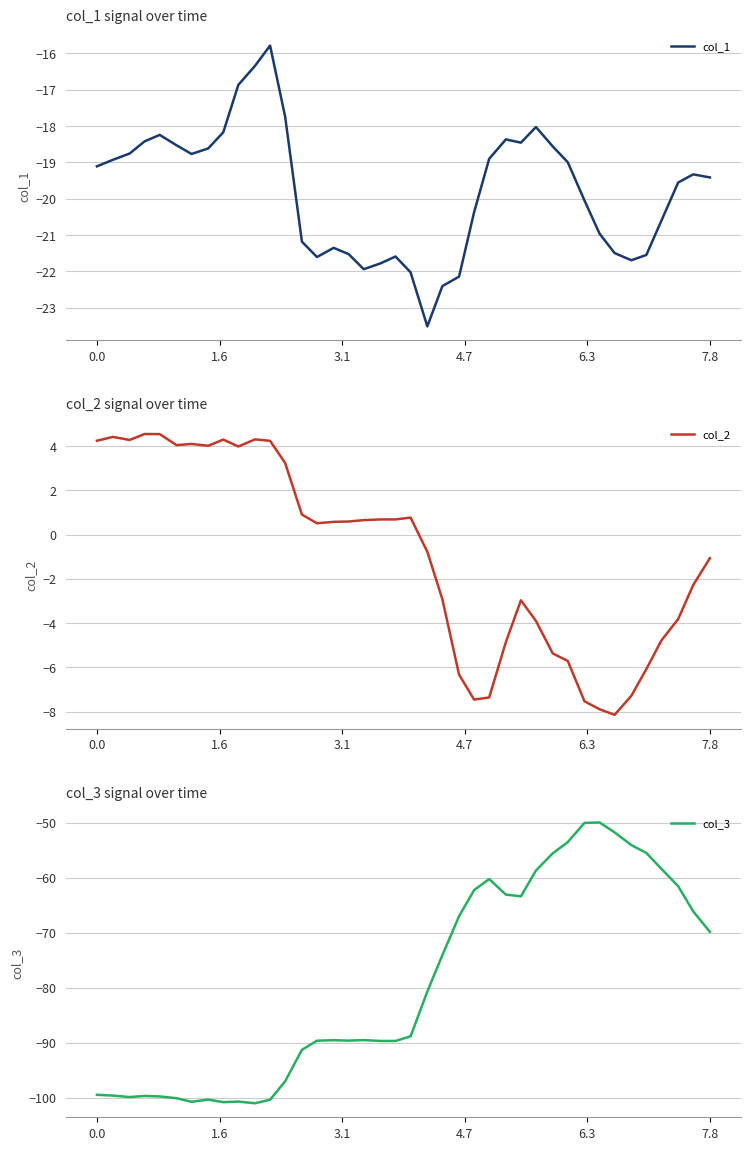

True or false: col_2 has a value of 7.4 at 0.0.

False